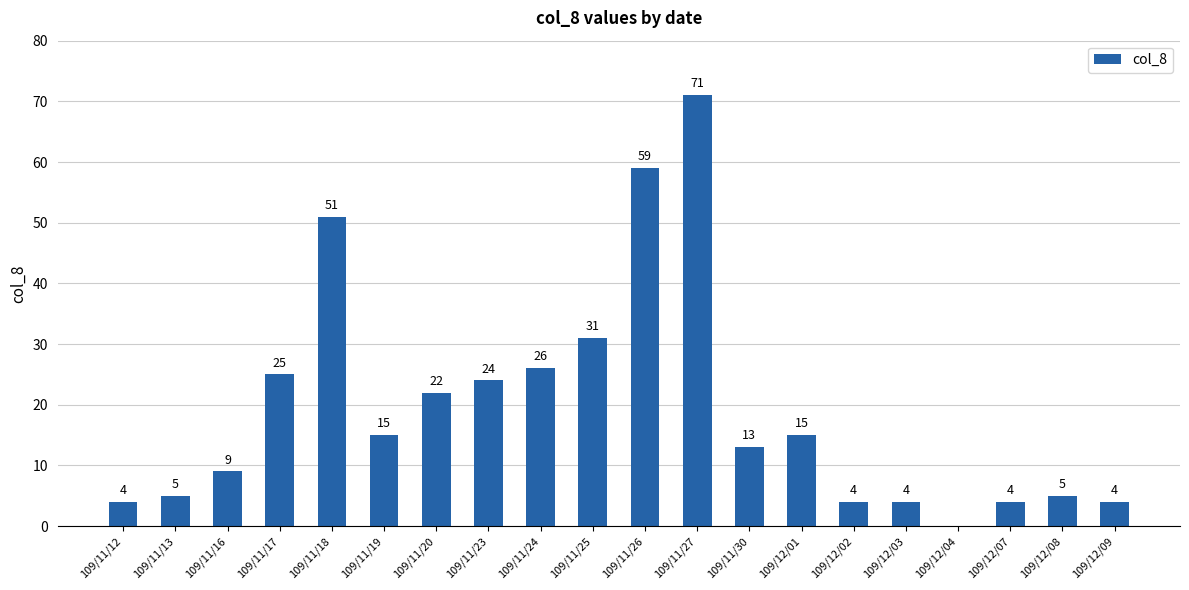

Which label corresponds to the largest value in the chart?

109/11/27